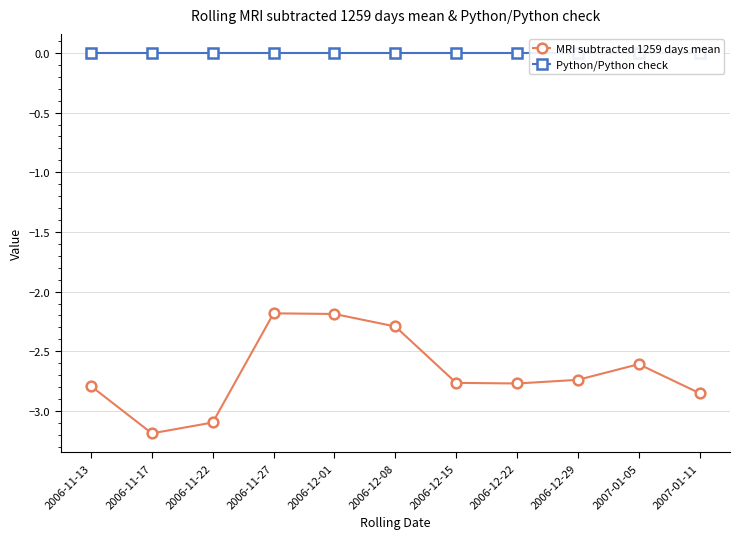

What is the total value across all series at 2006-11-22?

-3.1